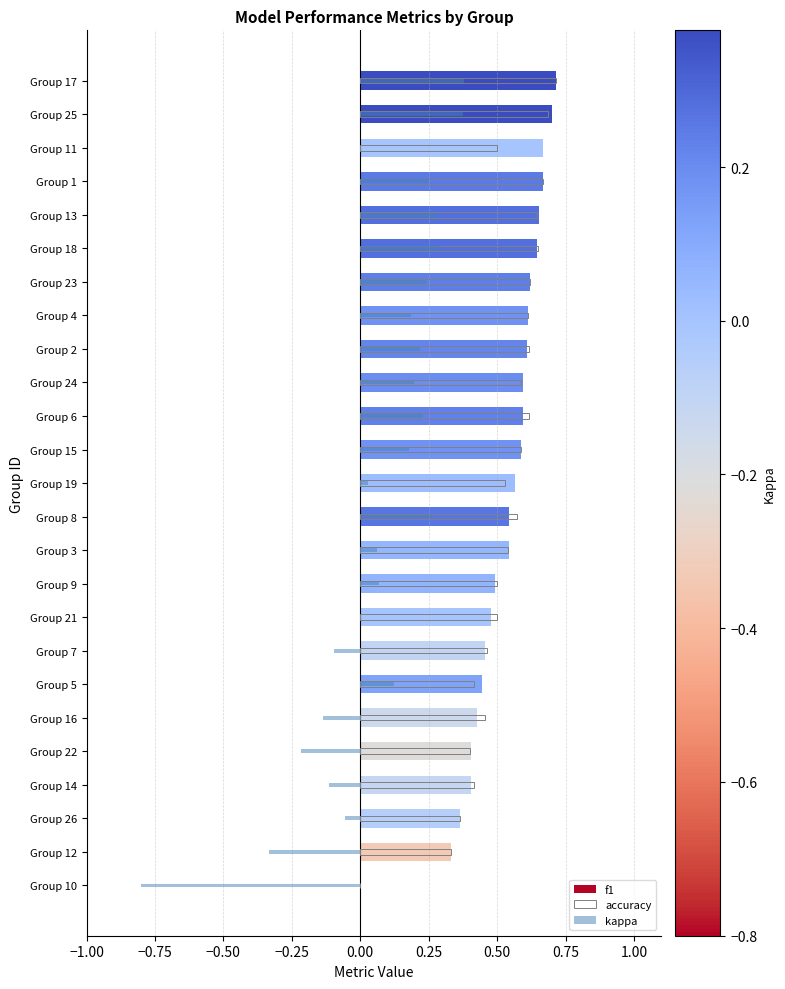

What is the difference between the second highest and minimum values in the f1 series?

0.7